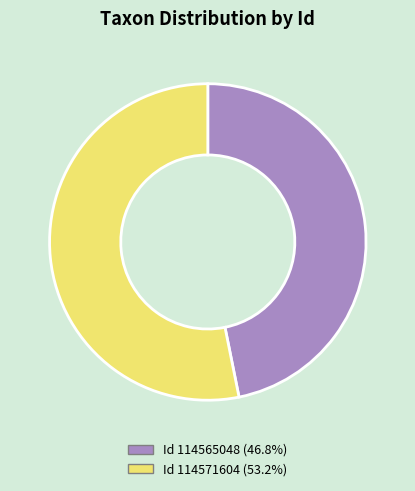

Is there a majority slice in this chart?

Yes